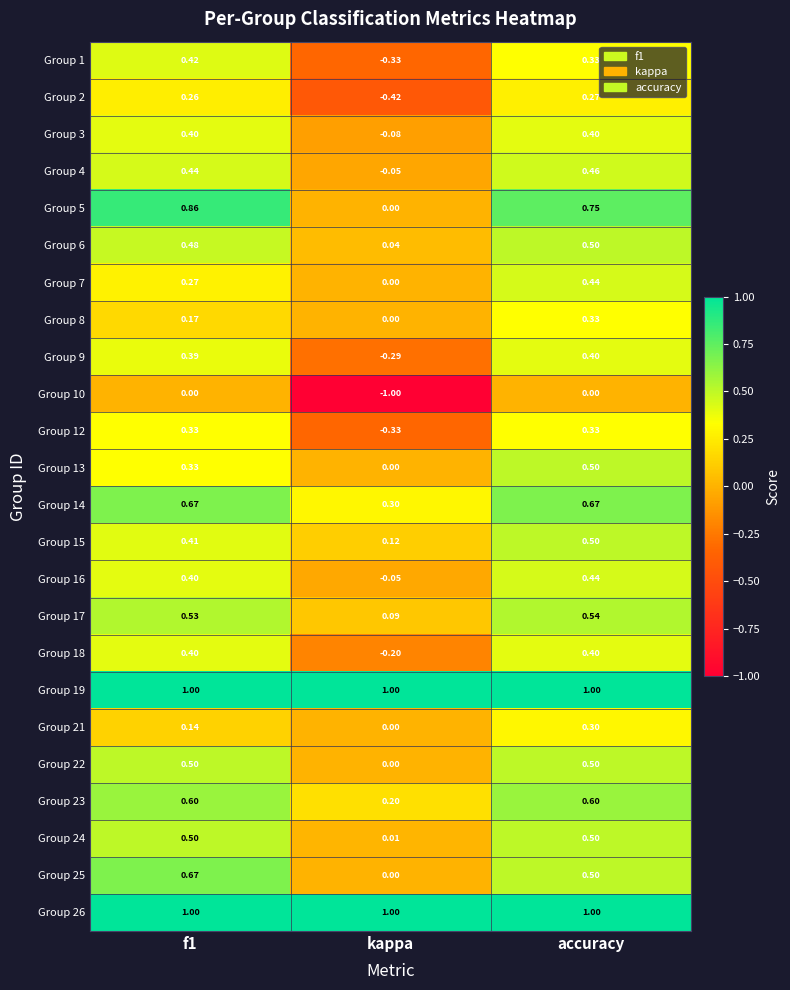

What is the spread (max minus min) of values at kappa?

2.0